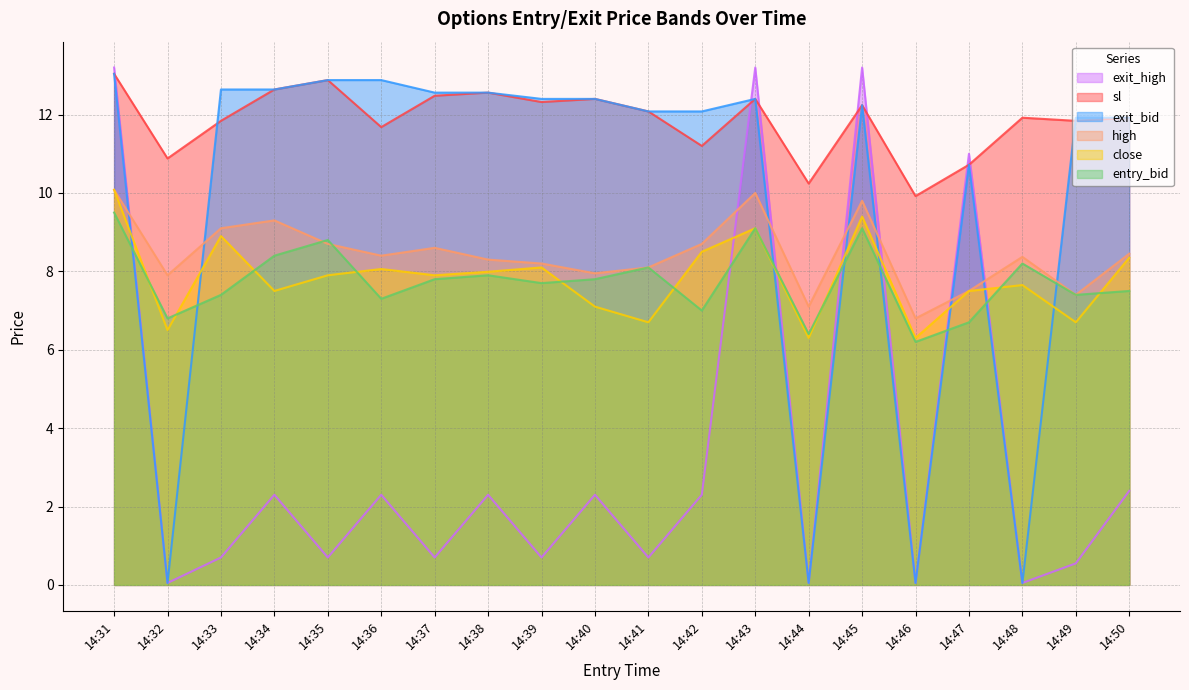

True or false: sl and close intersect in this chart.

False